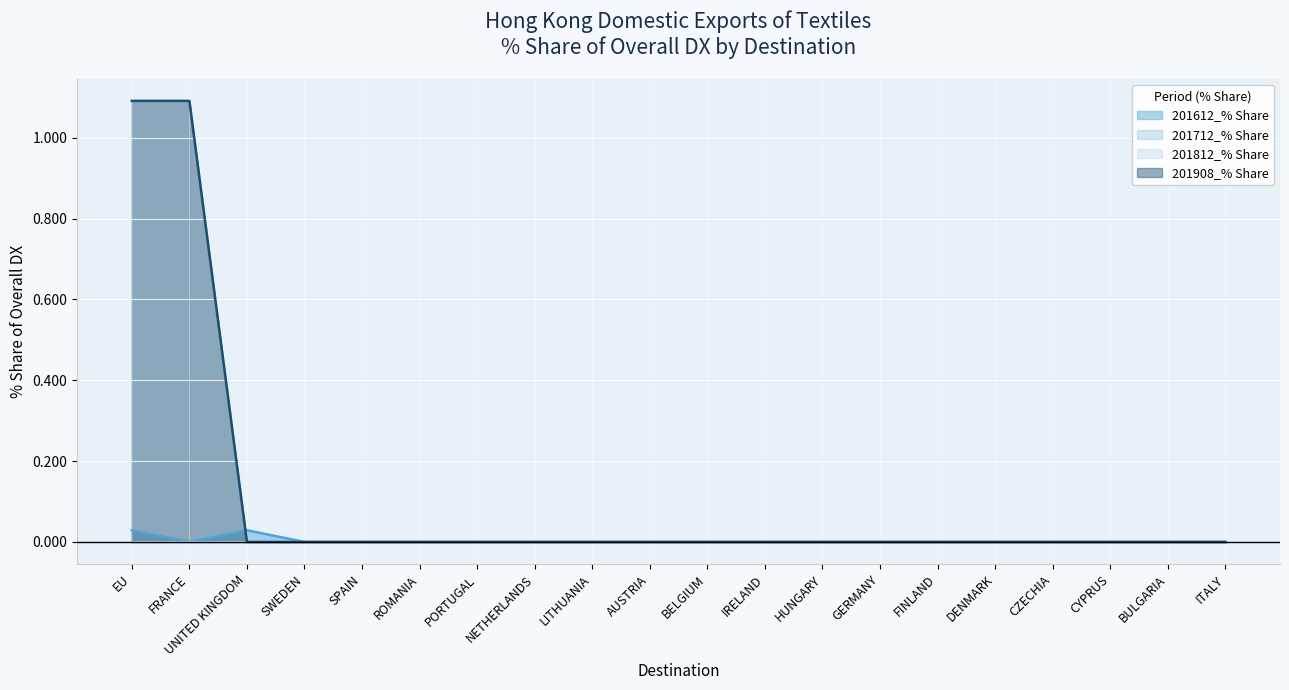

What is the sum of all 201908_% Share values?

2.2